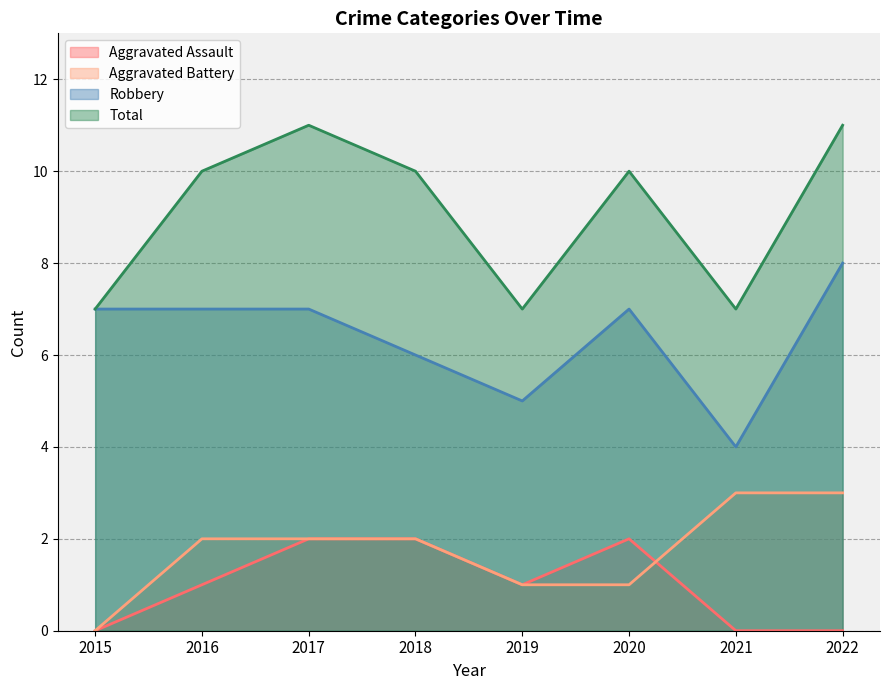

Between 2016 and 2020, which series saw the biggest shift?

Aggravated Assault